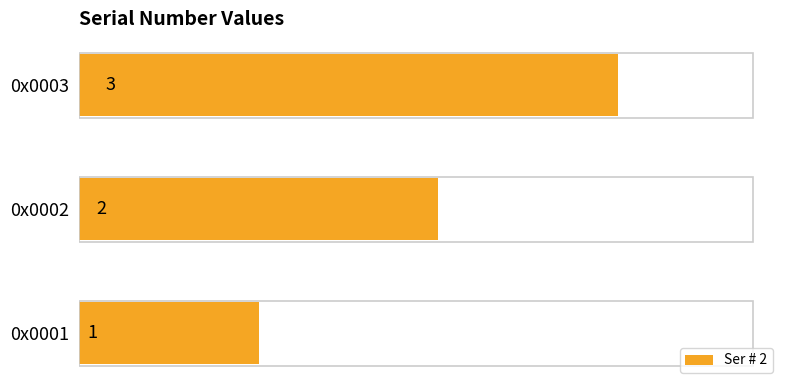

Rank the categories by value from lowest to highest.

0x0001, 0x0002, 0x0003